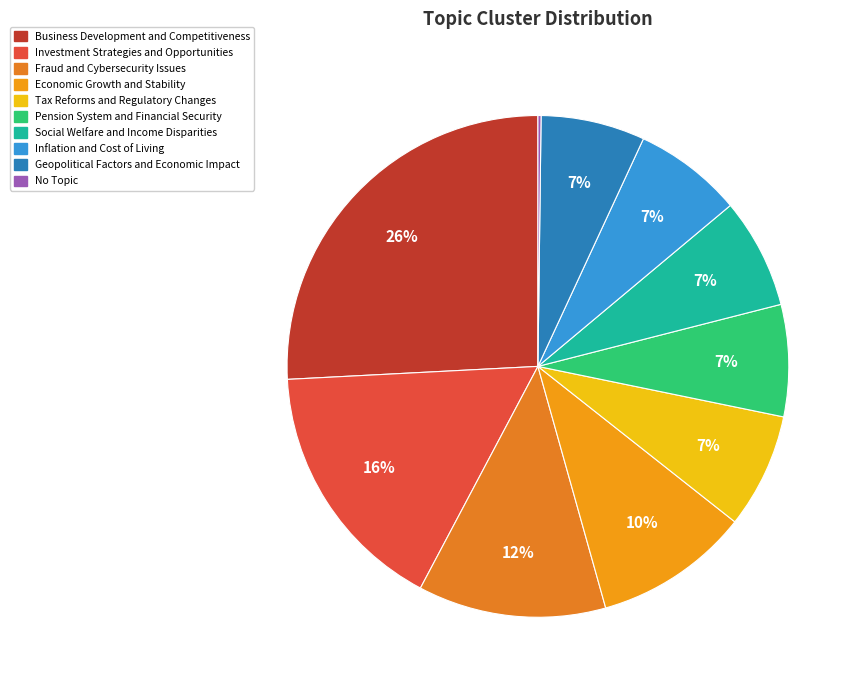

To the nearest percent, what is the difference between the largest and smallest slice percentages?

26%